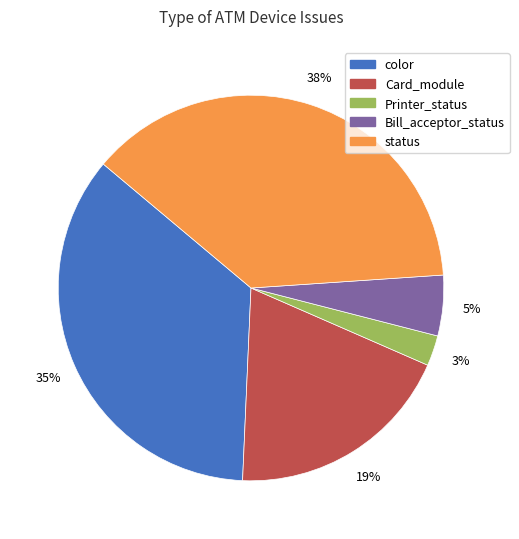

Which slice is the smallest?

Printer_status